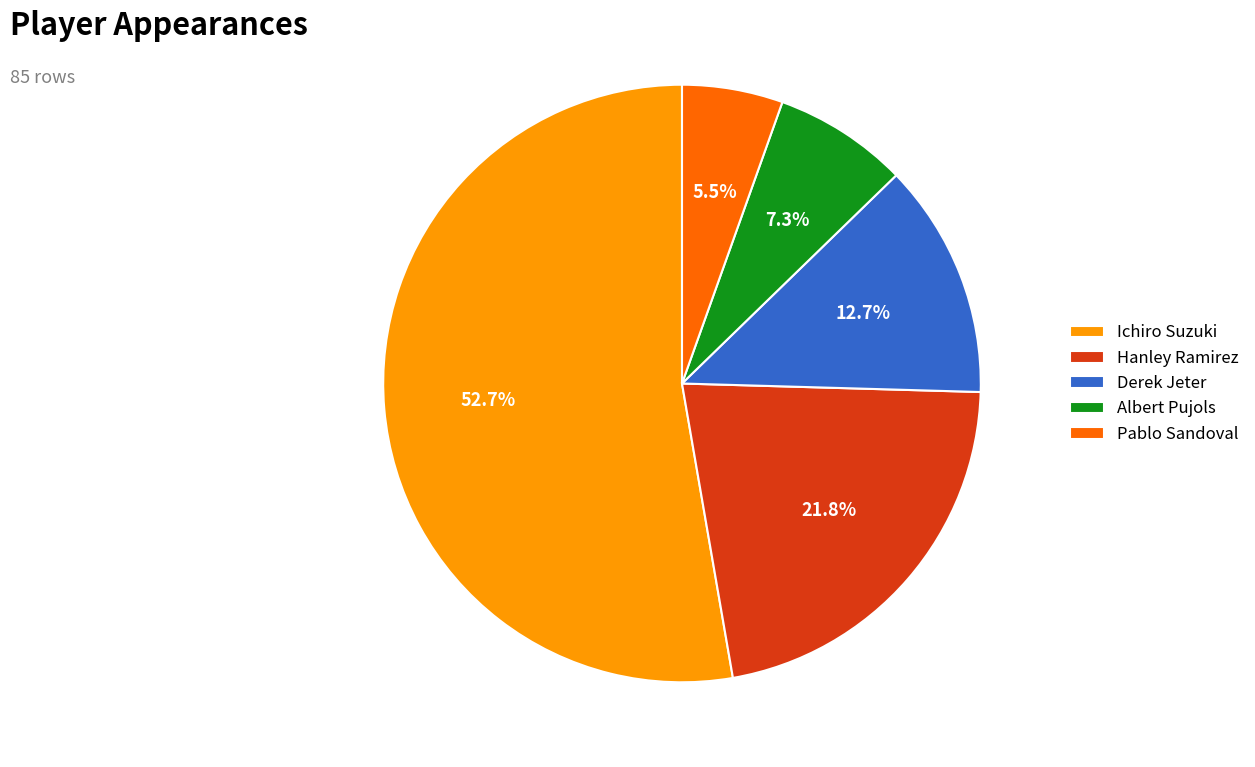

What is the smallest slice in the pie chart?

Pablo Sandoval